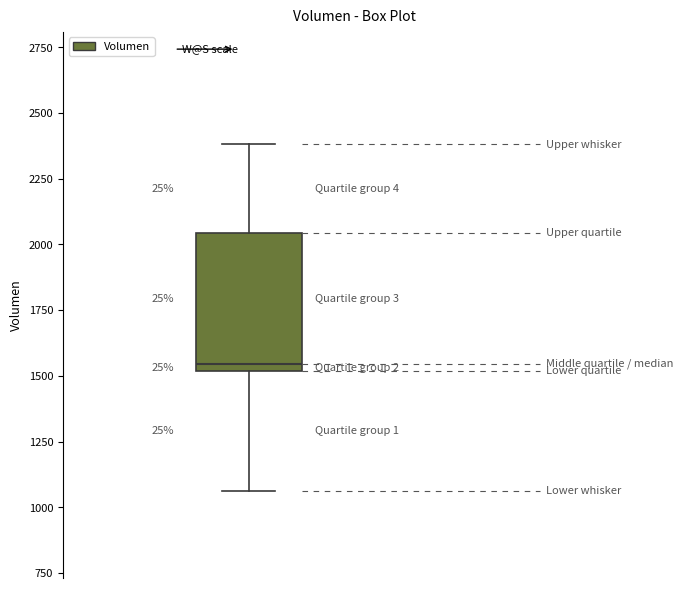

Transcribe this box plot: give where the median line is, the range the box spans, and where the two whiskers end, as read against the y-axis. The values are not printed on the chart, so give them approximately, as read against the axis.

median 1550, box 1500 to 2050, whiskers 1050 to 2400